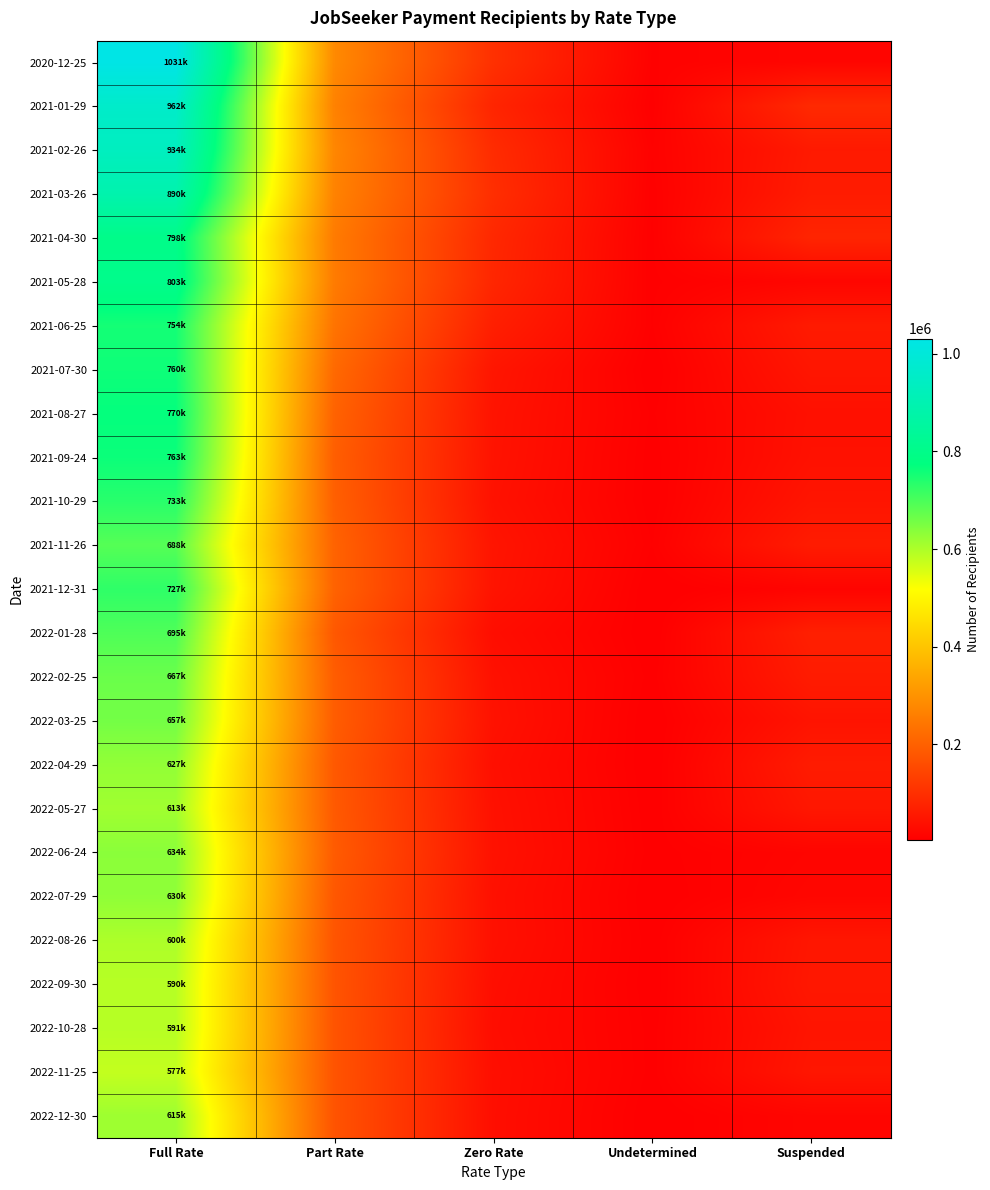

Which series has the largest total across all categories?

2020-12-25